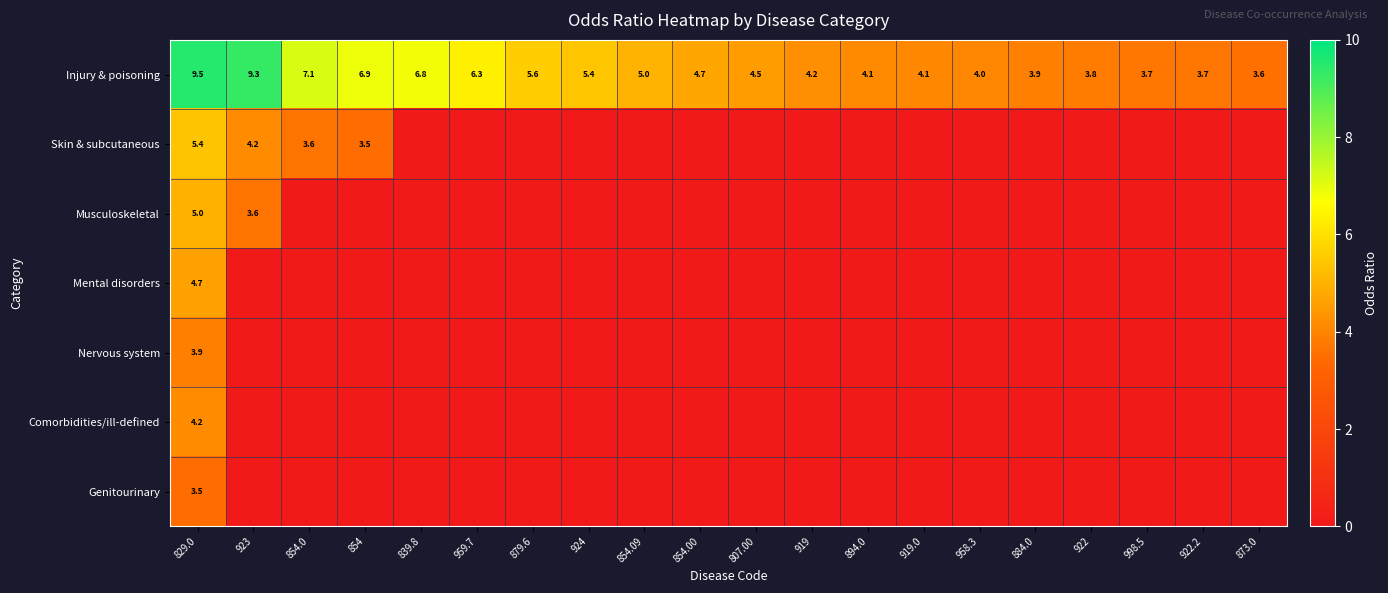

What is the approximate value of Injury & poisoning at 829.0?

9.5